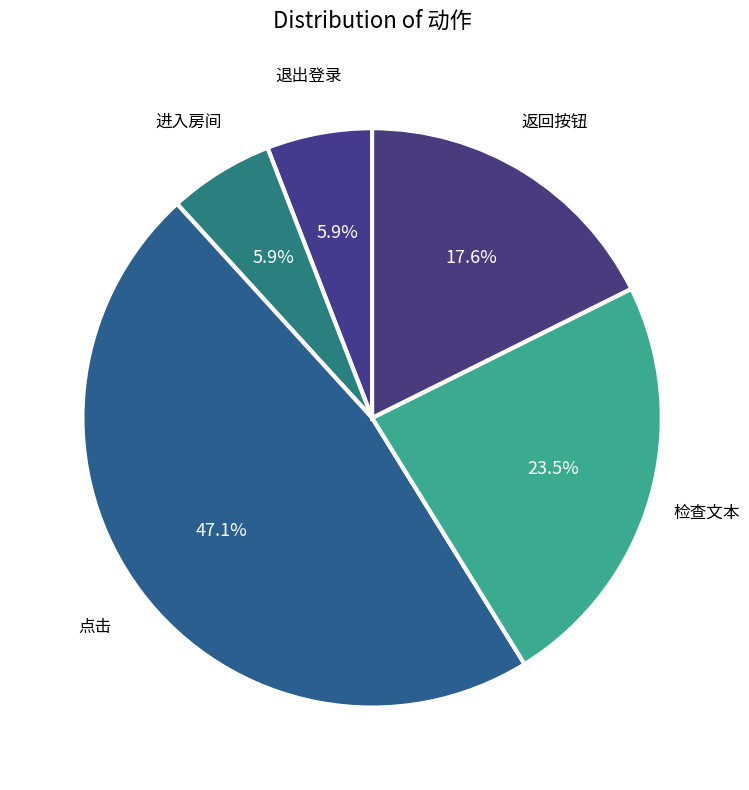

Combined, what portion of the pie is 返回按钮 and 退出登录?

23.5%